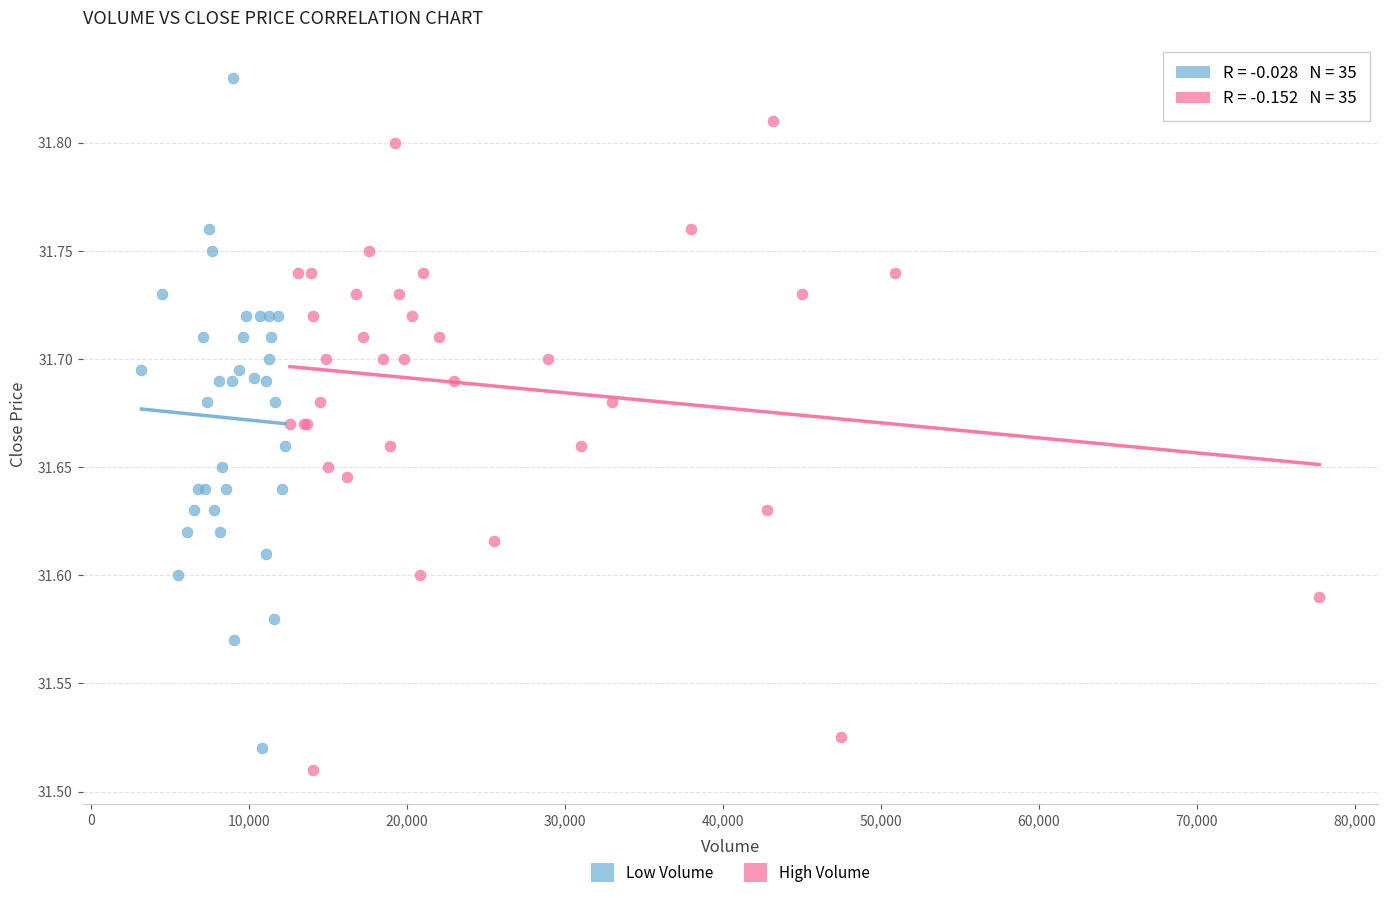

What are all the series names shown in the legend?

Low Volume, High Volume